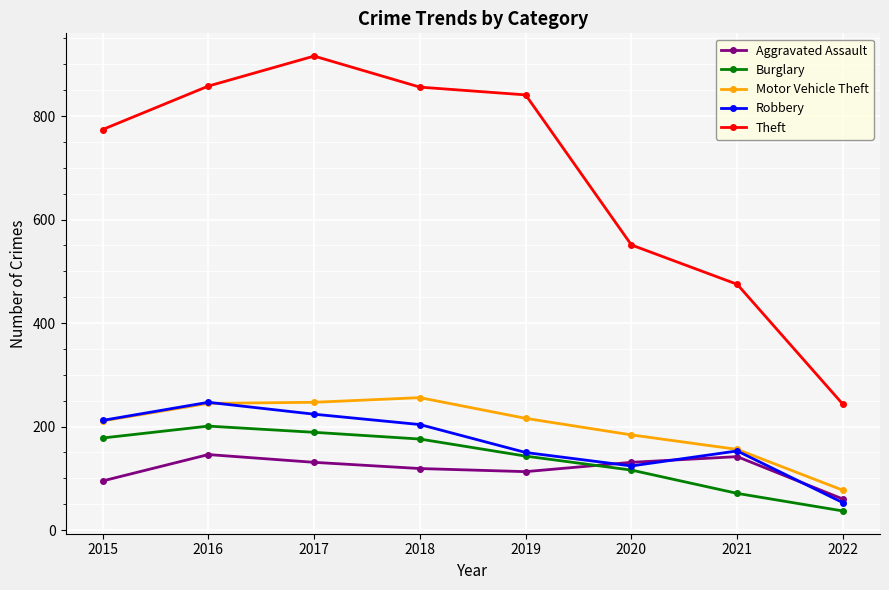

Is the value of Motor Vehicle Theft at 2021 greater than the value of Robbery at 2018?

No